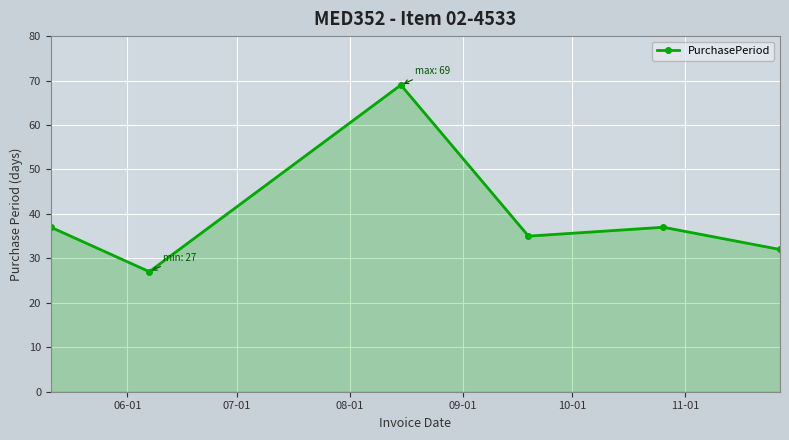

True or false: the data has more than 0 interior local peaks.

True